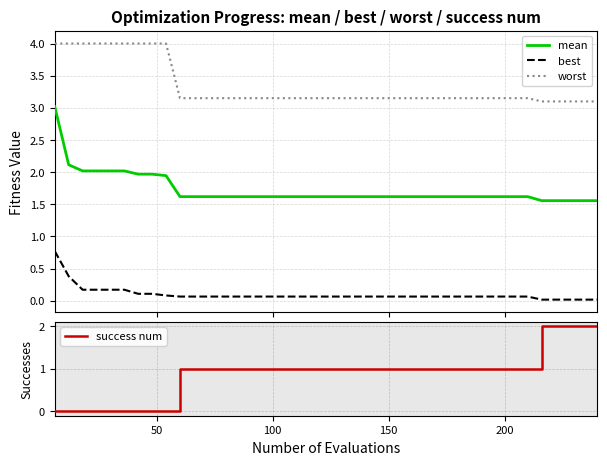

Rank the series by their average value, from highest to lowest.

worst, mean, success num, best